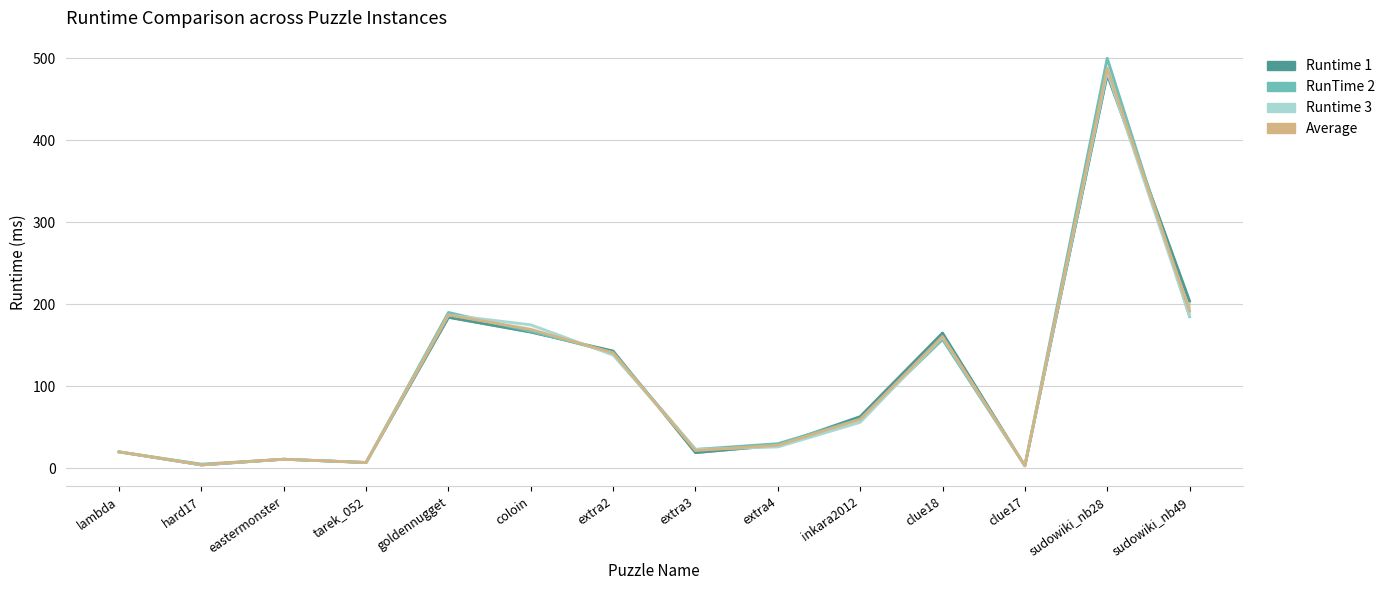

What is the approximate value of Runtime 3 at goldennugget?

187.0